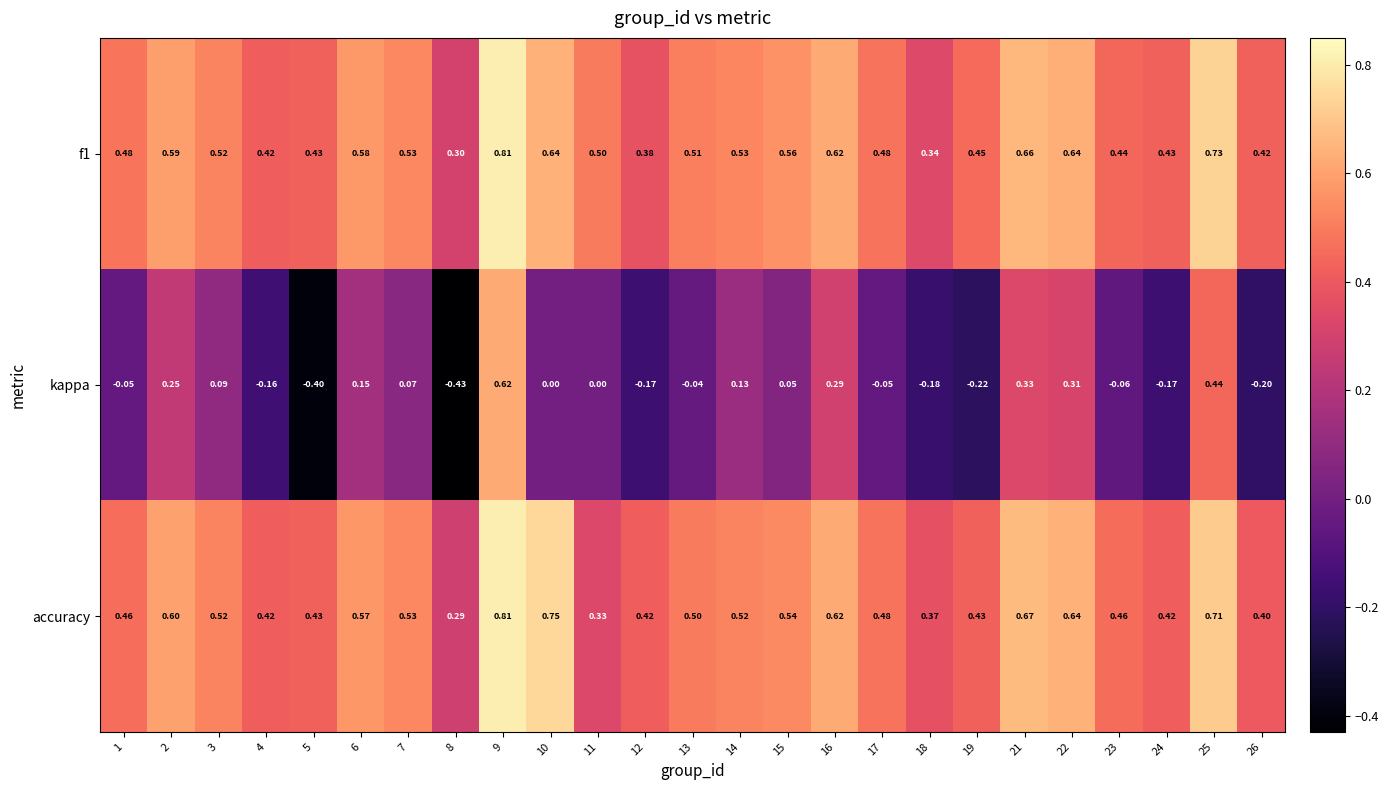

Which series changed the most between 12 and 21?

kappa